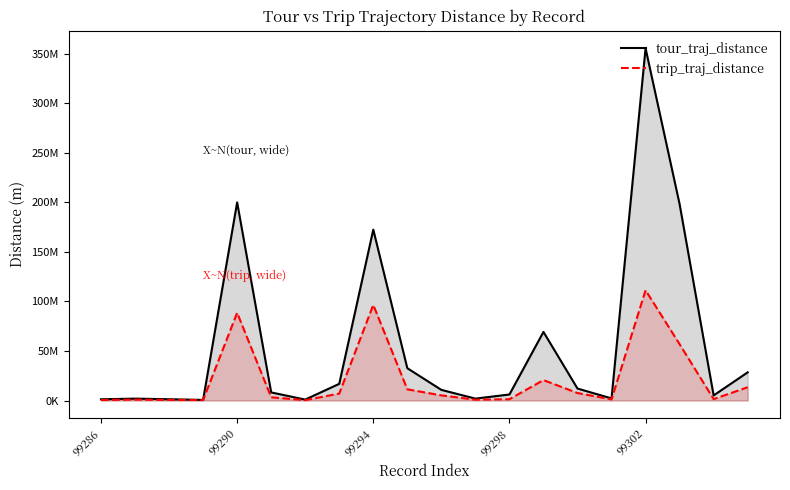

How many values in the tour_traj_distance series are below 10744592?

10